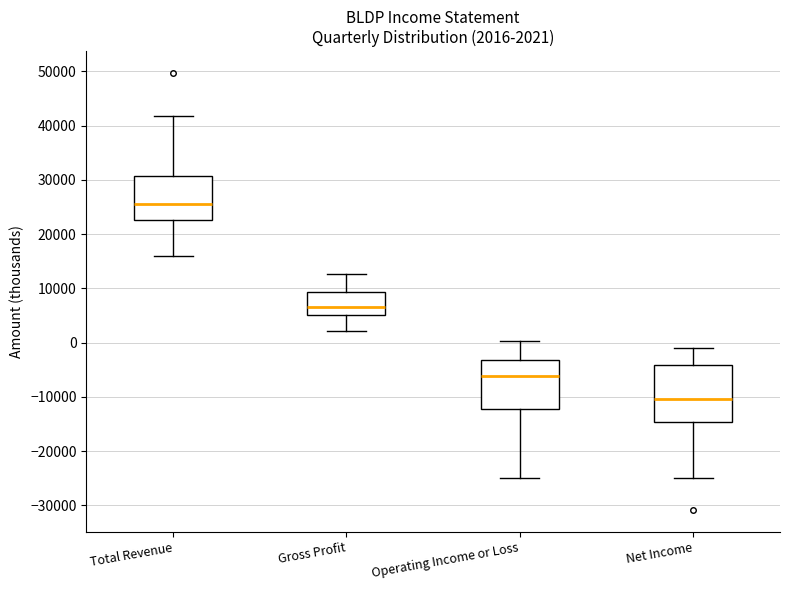

Which box has the lowest median line?

Net Income